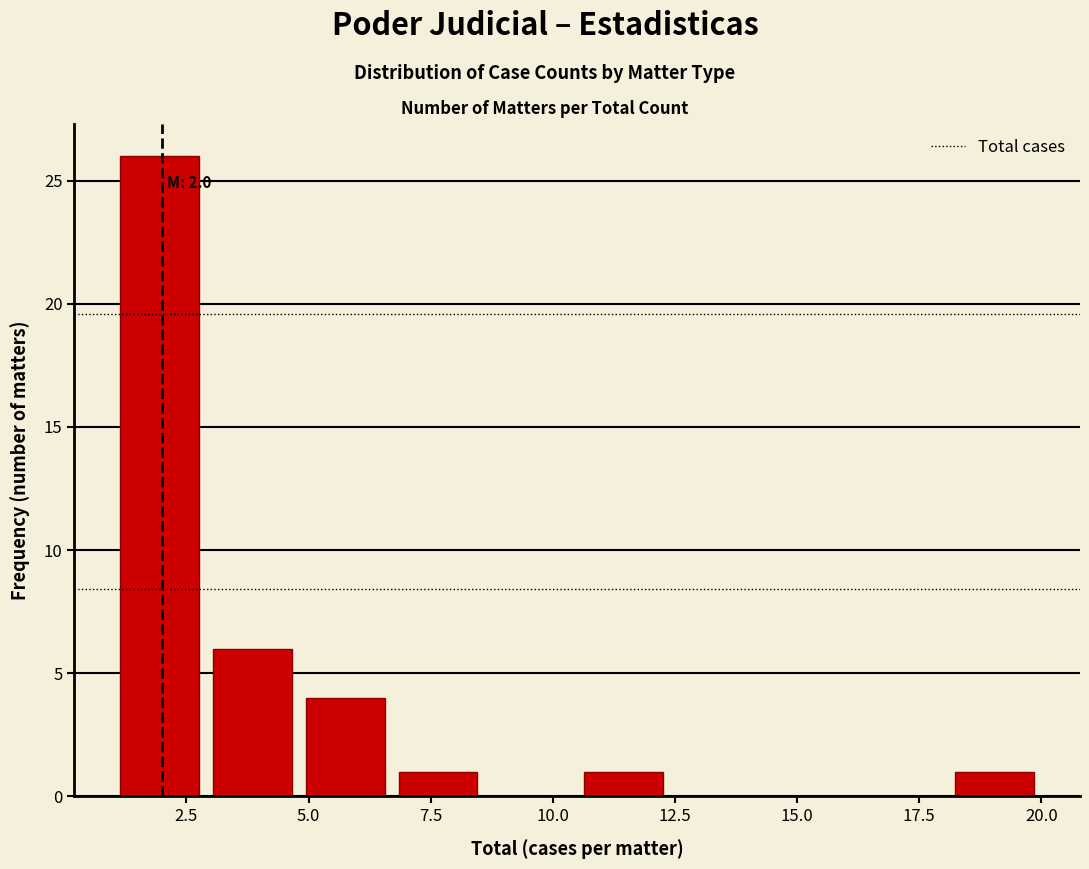

Read against the x-axis, roughly where is the centre of the tallest bar?

2.0